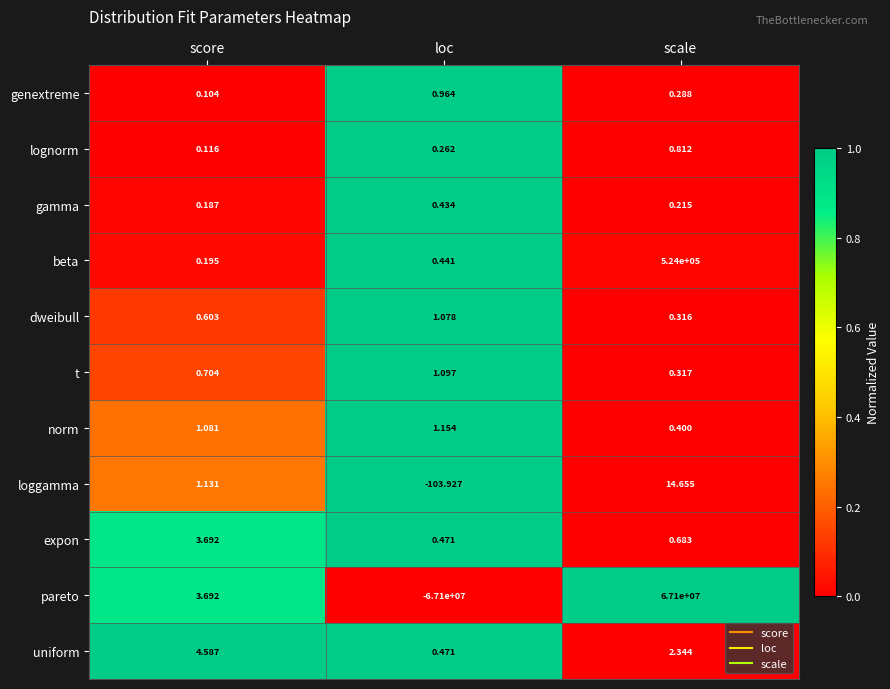

Which category has the lowest value across all series?

loc